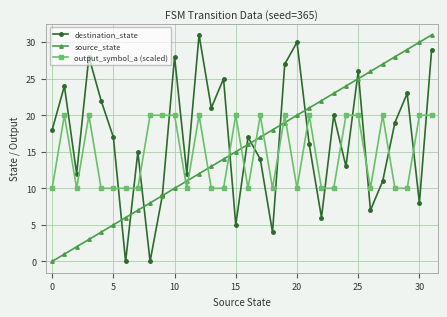

In destination_state, how many points are lower than both neighbors (excluding endpoints)?

11